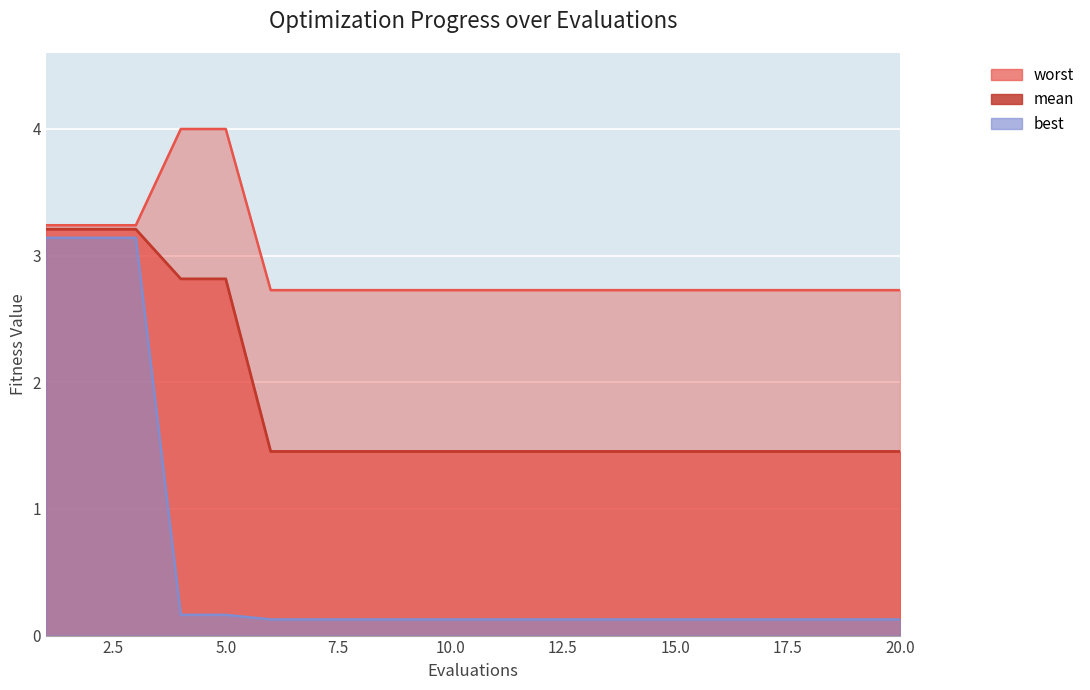

How many lines are shown in the chart?

3